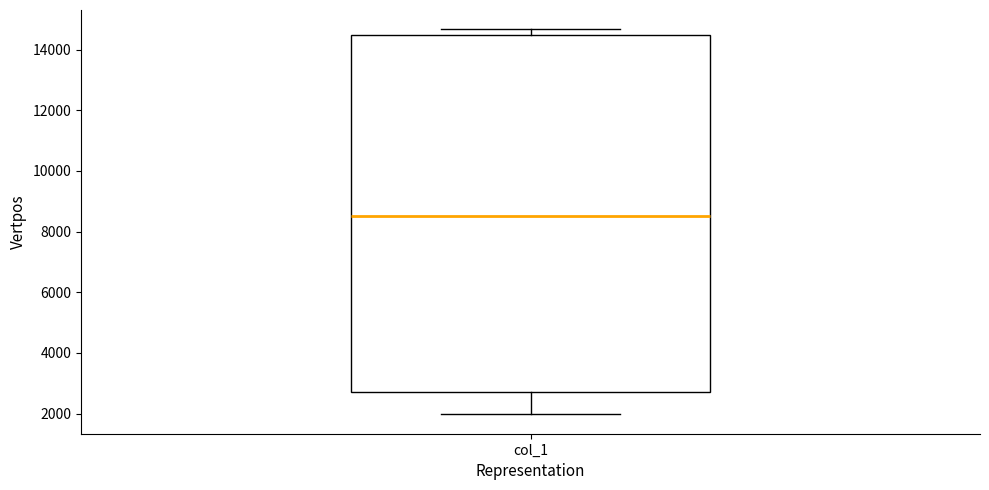

Read this box plot against the y-axis: the position of the median line, the range covered by the box, and the ends of both whiskers. The values are not printed on the chart, so give them approximately, as read against the axis.

median 8600, box 2800 to 14400, whiskers 2000 to 14600